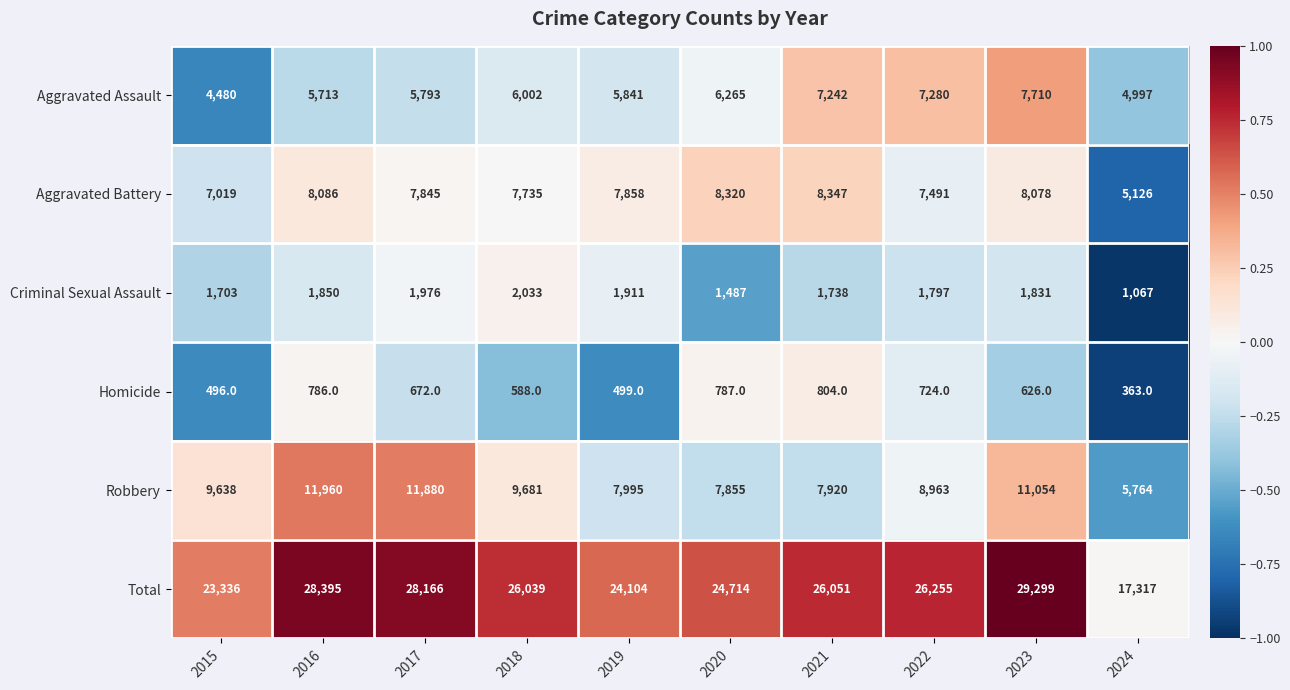

The Total series shows 26051 at 2021. True or false?

True